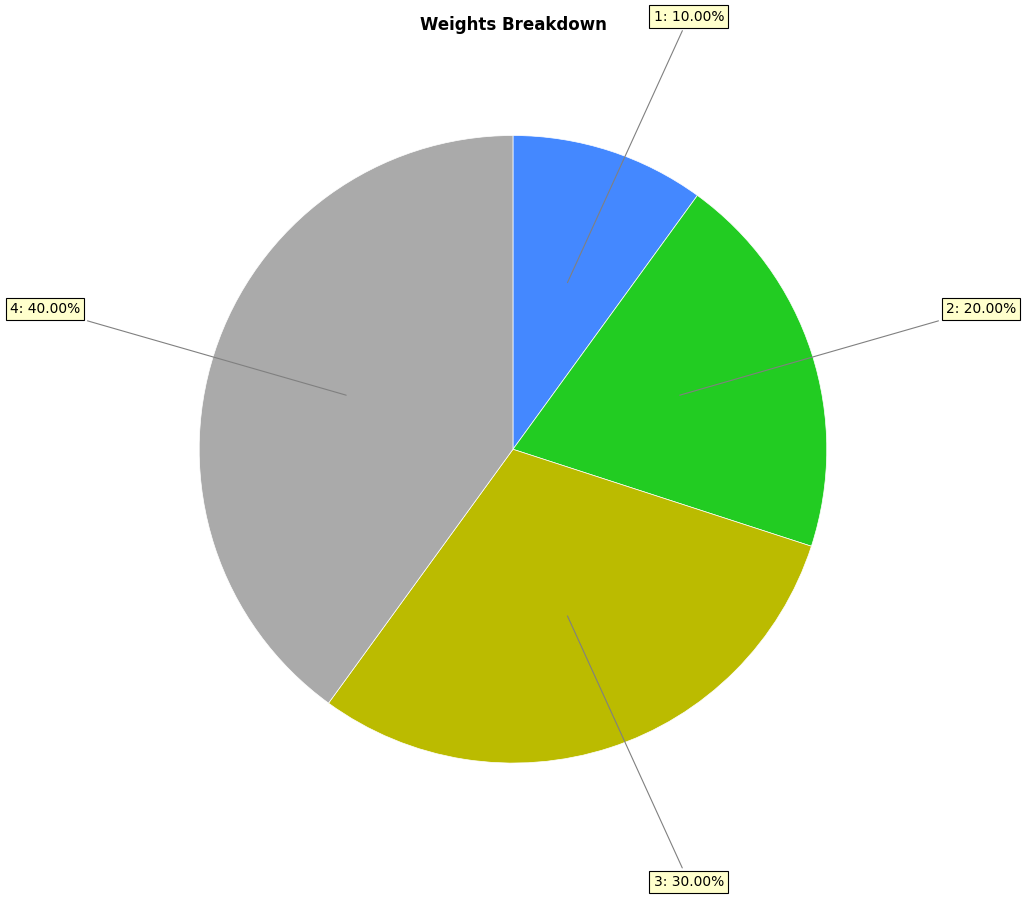

Is there a majority slice in this chart?

No